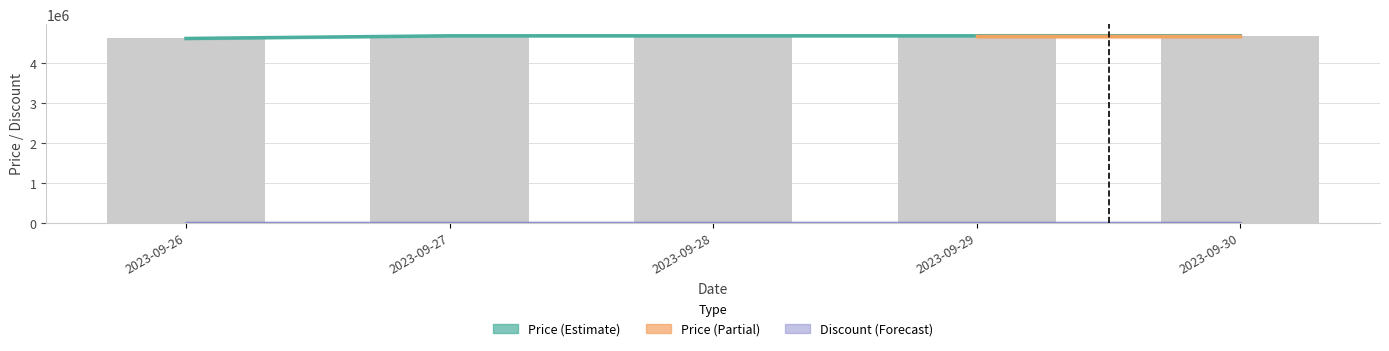

Rank the categories by value from lowest to highest.

2023-09-26, 2023-09-27, 2023-09-28, 2023-09-29, 2023-09-30